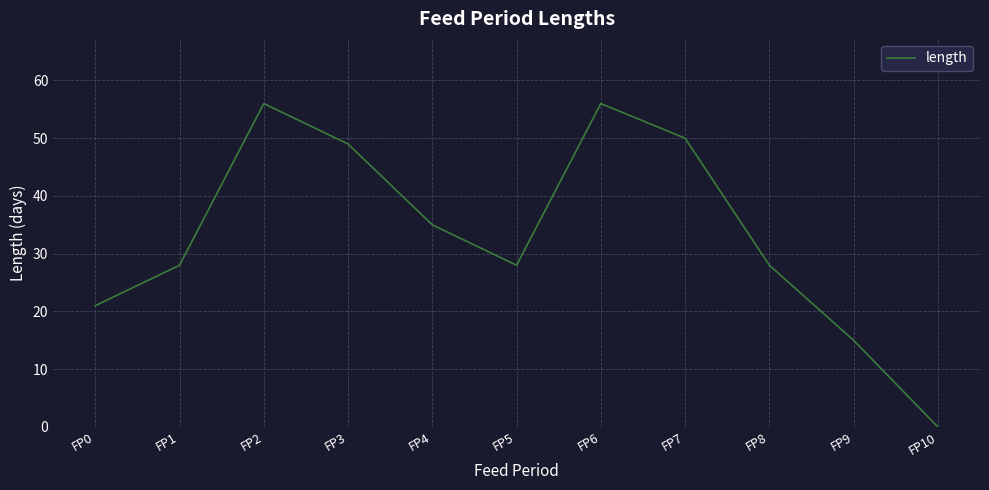

What is the change in value from FP1 to FP7?

+22